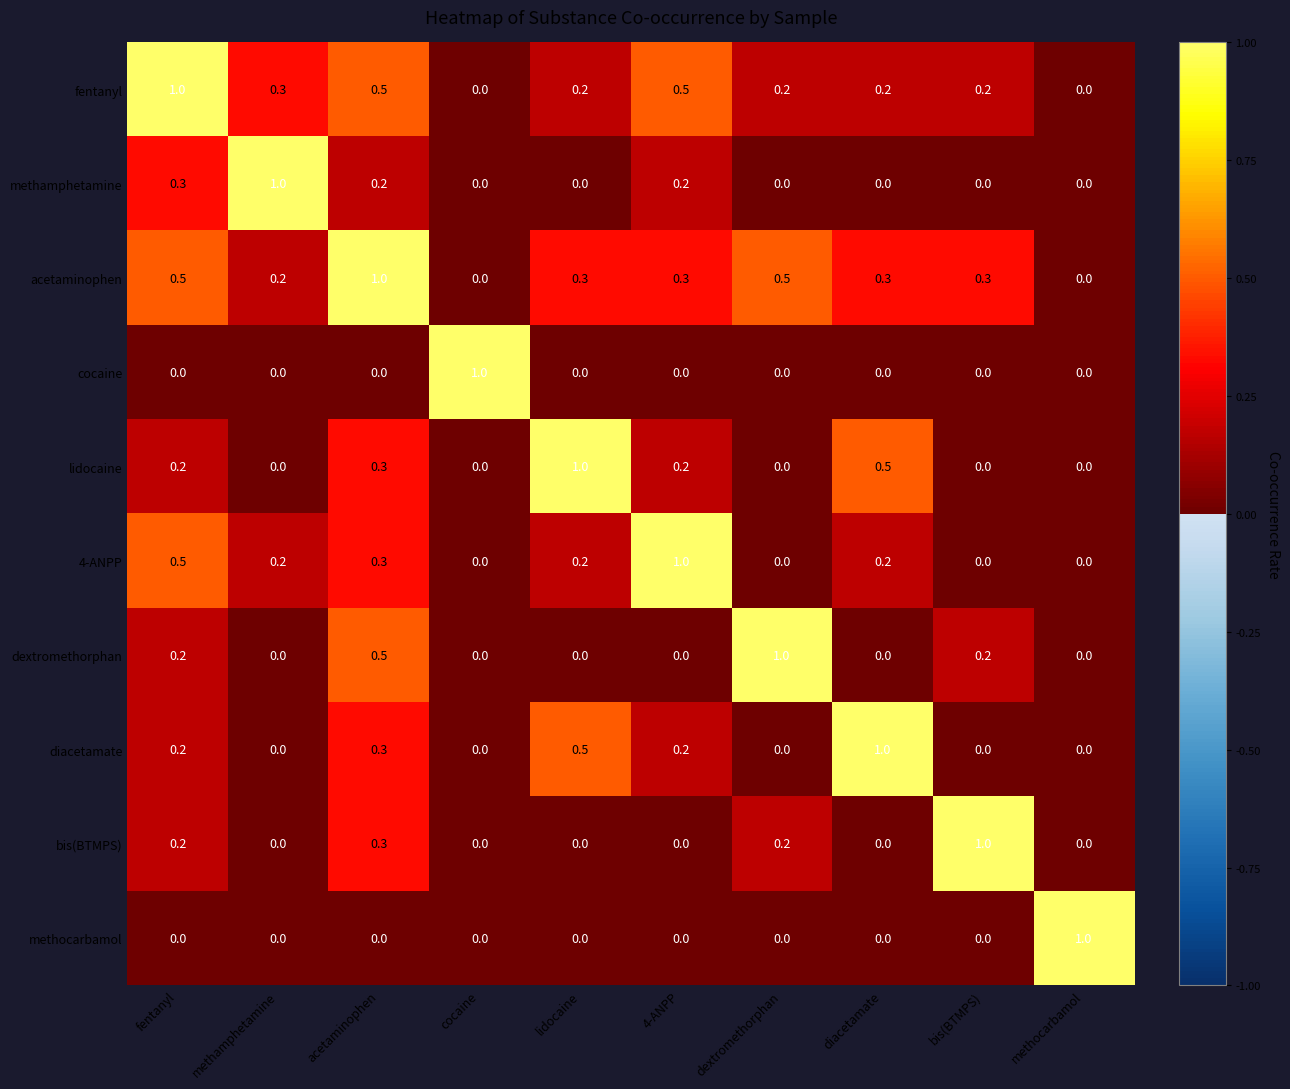

What is the difference between the maximum and minimum values in the fentanyl series?

1.0